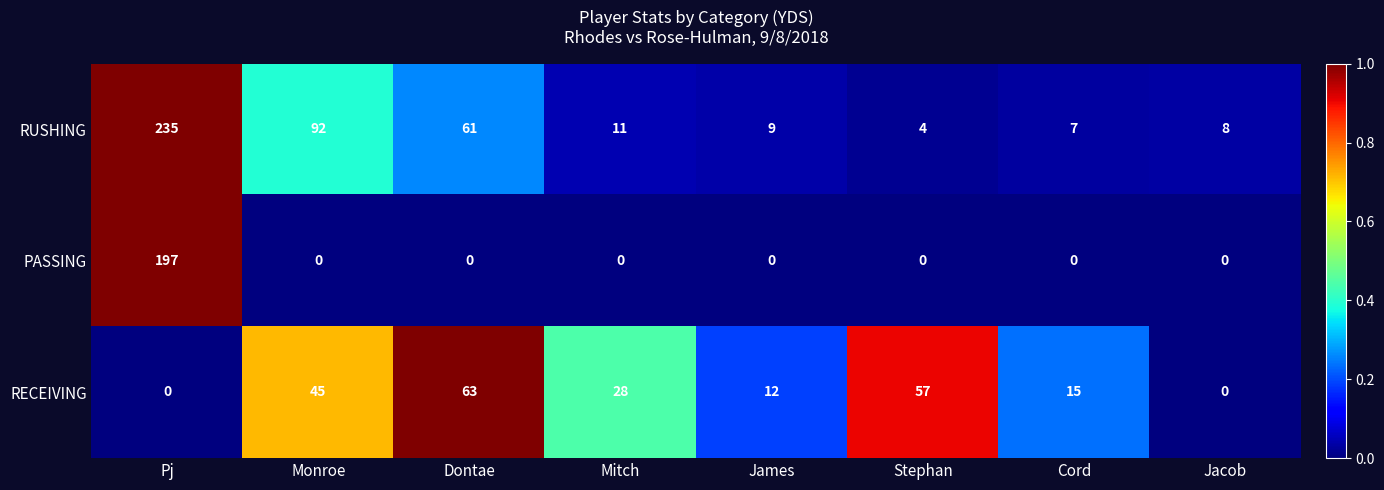

Reading left to right, extract all data points from this chart.

RUSHING: 235	92	61	11	9	4	7	8
PASSING: 197	0	0	0	0	0	0	0
RECEIVING: 0	45	63	28	12	57	15	0